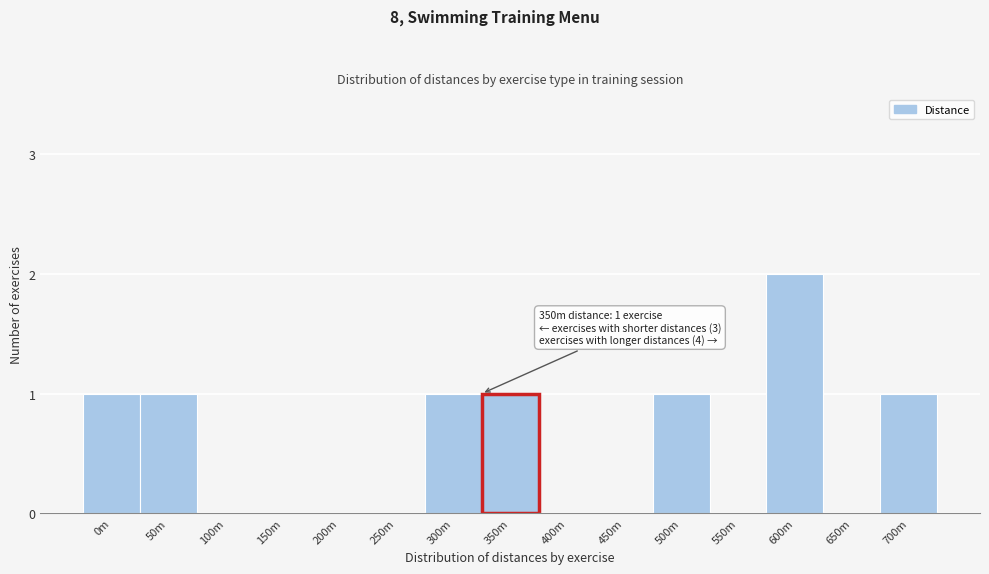

Reading right to left, what are all the values shown in this chart?

700m=1	650m=0	600m=2	550m=0	500m=1	450m=0	400m=0	350m=1	300m=1	250m=0	200m=0	150m=0	100m=0	50m=1	0m=1